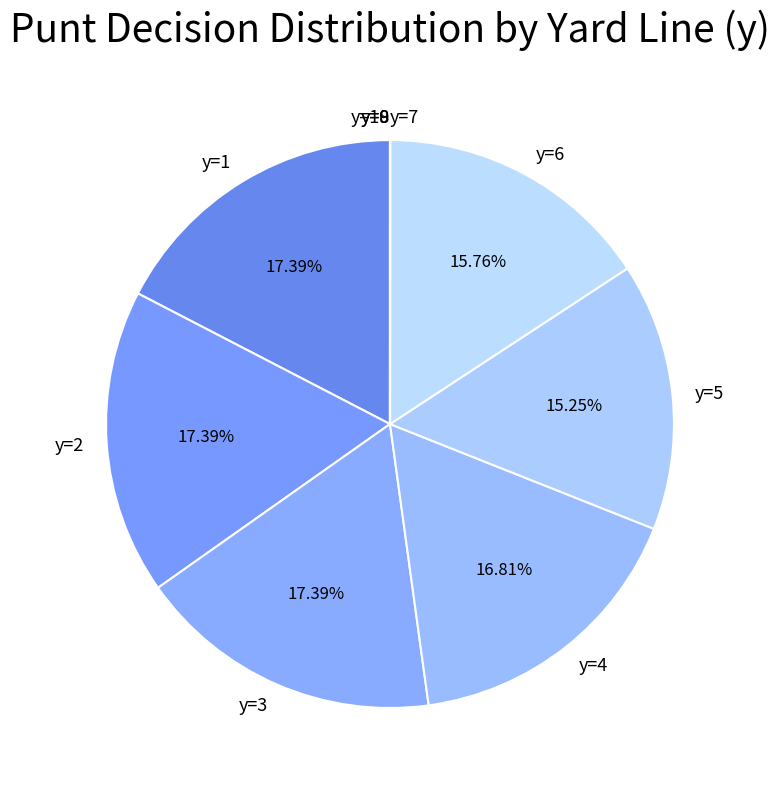

Does y=6 account for over 50% of the chart?

No